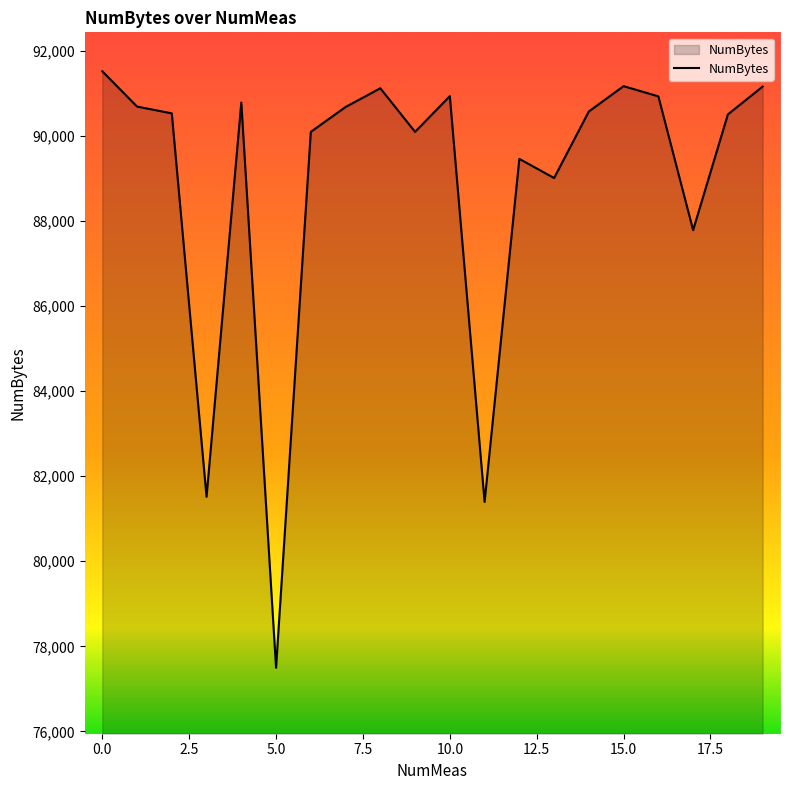

What is the smallest value displayed?

77495